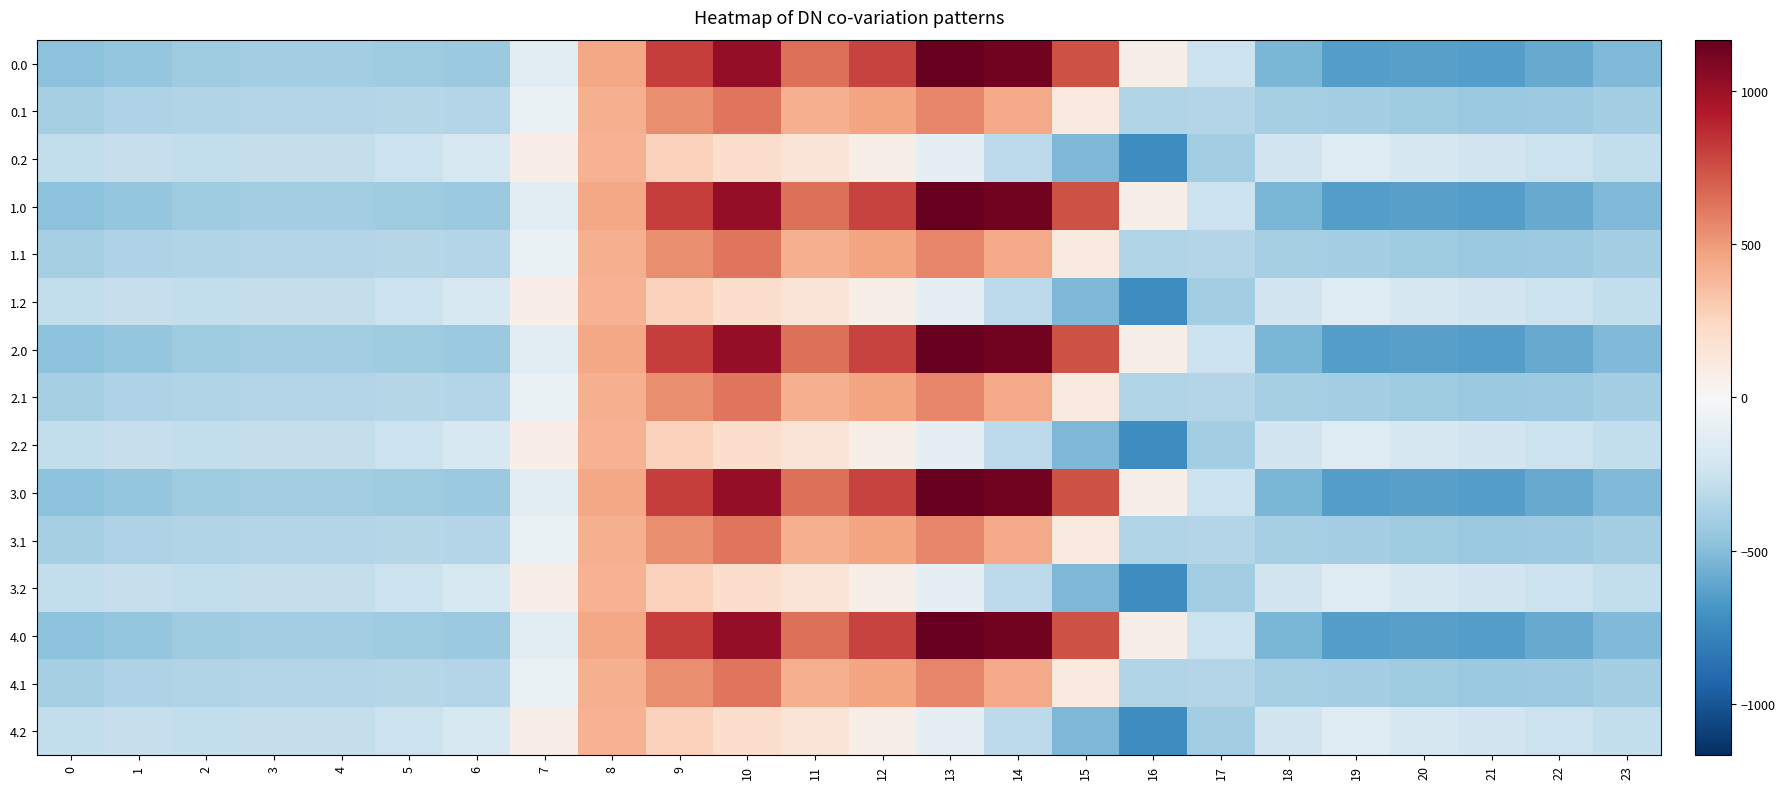

Reading right to left, transcribe all the data shown in this chart.

0.0: 23=-511.3	22=-592.3	21=-638.4	20=-629.9	19=-644.5	18=-529.6	17=-250.3	16=67.6	15=739.0	14=1128.3	13=1167.2	12=784.4	11=640.9	10=1023.2	9=804.0	8=454.2	7=-136.4	6=-435.0	5=-410.8	4=-404.9	3=-404.4	2=-410.3	1=-449.5	0=-482.0
0.1: 23=-399.4	22=-419.9	21=-432.4	20=-414.5	19=-399.7	18=-388.5	17=-340.1	16=-353.7	15=111.1	14=438.6	13=574.0	12=456.1	11=415.4	10=628.1	9=542.1	8=412.6	7=-81.6	6=-345.2	5=-329.5	4=-339.6	3=-342.7	2=-347.9	1=-361.1	0=-384.6
0.2: 23=-287.5	22=-247.4	21=-226.4	20=-199.2	19=-151.1	18=-223.1	17=-409.5	16=-721.2	15=-522.2	14=-301.9	13=-104.4	12=65.2	11=149.1	10=202.5	9=271.1	8=407.2	7=77.9	6=-187.1	5=-248.1	4=-274.4	3=-281.0	2=-285.5	1=-272.7	0=-287.1
1.0: 23=-511.3	22=-592.3	21=-638.4	20=-629.9	19=-644.5	18=-529.6	17=-250.3	16=67.6	15=739.0	14=1128.3	13=1167.2	12=784.4	11=640.9	10=1023.2	9=804.0	8=454.2	7=-136.4	6=-435.0	5=-410.8	4=-404.9	3=-404.4	2=-410.3	1=-449.5	0=-482.0
1.1: 23=-399.4	22=-419.9	21=-432.4	20=-414.5	19=-399.7	18=-388.5	17=-340.1	16=-353.7	15=111.1	14=438.6	13=574.0	12=456.1	11=415.4	10=628.1	9=542.1	8=412.6	7=-81.6	6=-345.2	5=-329.5	4=-339.6	3=-342.7	2=-347.9	1=-361.1	0=-384.6
1.2: 23=-287.5	22=-247.4	21=-226.4	20=-199.2	19=-151.1	18=-223.1	17=-409.5	16=-721.2	15=-522.2	14=-301.9	13=-104.4	12=65.2	11=149.1	10=202.5	9=271.1	8=407.2	7=77.9	6=-187.1	5=-248.1	4=-274.4	3=-281.0	2=-285.5	1=-272.7	0=-287.1
2.0: 23=-511.3	22=-592.3	21=-638.4	20=-629.9	19=-644.5	18=-529.6	17=-250.3	16=67.6	15=739.0	14=1128.3	13=1167.2	12=784.4	11=640.9	10=1023.2	9=804.0	8=454.2	7=-136.4	6=-435.0	5=-410.8	4=-404.9	3=-404.4	2=-410.3	1=-449.5	0=-482.0
2.1: 23=-399.4	22=-419.9	21=-432.4	20=-414.5	19=-399.7	18=-388.5	17=-340.1	16=-353.7	15=111.1	14=438.6	13=574.0	12=456.1	11=415.4	10=628.1	9=542.1	8=412.6	7=-81.6	6=-345.2	5=-329.5	4=-339.6	3=-342.7	2=-347.9	1=-361.1	0=-384.6
2.2: 23=-287.5	22=-247.4	21=-226.4	20=-199.2	19=-151.1	18=-223.1	17=-409.5	16=-721.2	15=-522.2	14=-301.9	13=-104.4	12=65.2	11=149.1	10=202.5	9=271.1	8=407.2	7=77.9	6=-187.1	5=-248.1	4=-274.4	3=-281.0	2=-285.5	1=-272.7	0=-287.1
3.0: 23=-511.3	22=-592.3	21=-638.4	20=-629.9	19=-644.5	18=-529.6	17=-250.3	16=67.6	15=739.0	14=1128.3	13=1167.2	12=784.4	11=640.9	10=1023.2	9=804.0	8=454.2	7=-136.4	6=-435.0	5=-410.8	4=-404.9	3=-404.4	2=-410.3	1=-449.5	0=-482.0
3.1: 23=-399.4	22=-419.9	21=-432.4	20=-414.5	19=-399.7	18=-388.5	17=-340.1	16=-353.7	15=111.1	14=438.6	13=574.0	12=456.1	11=415.4	10=628.1	9=542.1	8=412.6	7=-81.6	6=-345.2	5=-329.5	4=-339.6	3=-342.7	2=-347.9	1=-361.1	0=-384.6
3.2: 23=-287.5	22=-247.4	21=-226.4	20=-199.2	19=-151.1	18=-223.1	17=-409.5	16=-721.2	15=-522.2	14=-301.9	13=-104.4	12=65.2	11=149.1	10=202.5	9=271.1	8=407.2	7=77.9	6=-187.1	5=-248.1	4=-274.4	3=-281.0	2=-285.5	1=-272.7	0=-287.1
4.0: 23=-511.3	22=-592.3	21=-638.4	20=-629.9	19=-644.5	18=-529.6	17=-250.3	16=67.6	15=739.0	14=1128.3	13=1167.2	12=784.4	11=640.9	10=1023.2	9=804.0	8=454.2	7=-136.4	6=-435.0	5=-410.8	4=-404.9	3=-404.4	2=-410.3	1=-449.5	0=-482.0
4.1: 23=-399.4	22=-419.9	21=-432.4	20=-414.5	19=-399.7	18=-388.5	17=-340.1	16=-353.7	15=111.1	14=438.6	13=574.0	12=456.1	11=415.4	10=628.1	9=542.1	8=412.6	7=-81.6	6=-345.2	5=-329.5	4=-339.6	3=-342.7	2=-347.9	1=-361.1	0=-384.6
4.2: 23=-287.5	22=-247.4	21=-226.4	20=-199.2	19=-151.1	18=-223.1	17=-409.5	16=-721.2	15=-522.2	14=-301.9	13=-104.4	12=65.2	11=149.1	10=202.5	9=271.1	8=407.2	7=77.9	6=-187.1	5=-248.1	4=-274.4	3=-281.0	2=-285.5	1=-272.7	0=-287.1